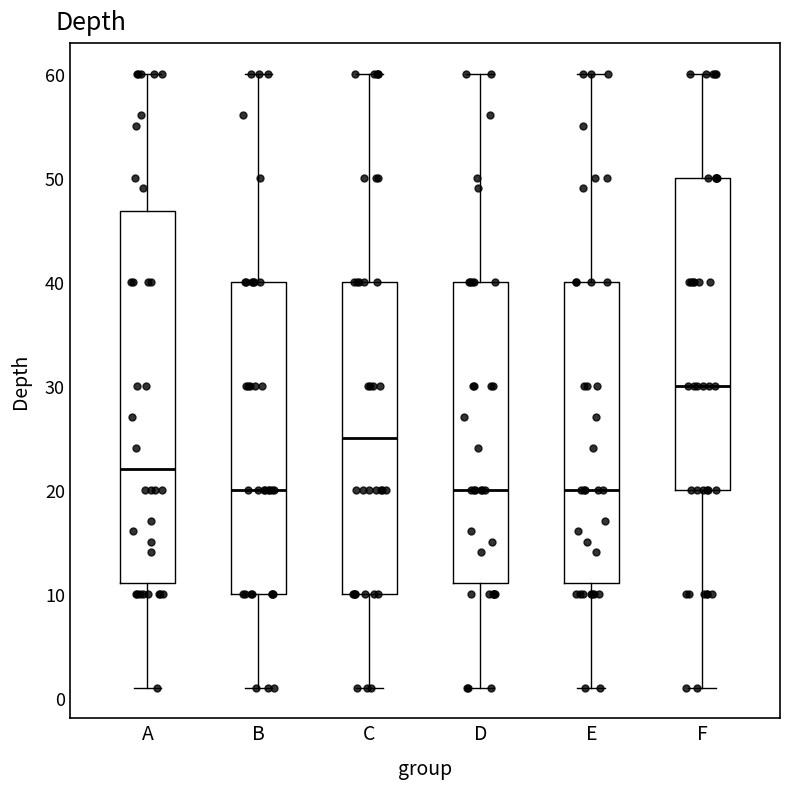

Where is the upper edge of the box for F on the y-axis? The values are not printed on the chart, so give them approximately, as read against the axis.

50